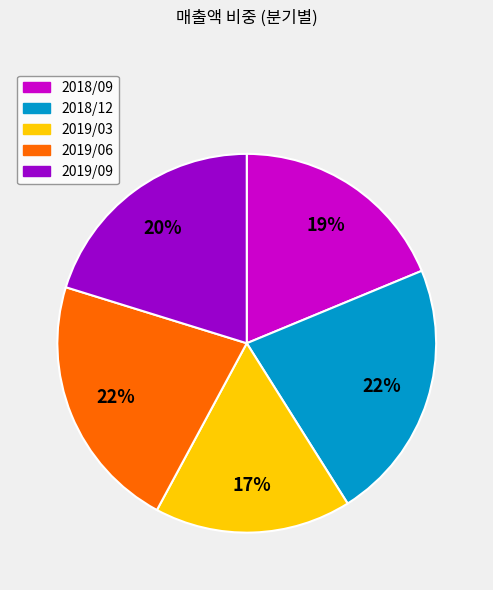

Which slice is the smallest?

2019/03